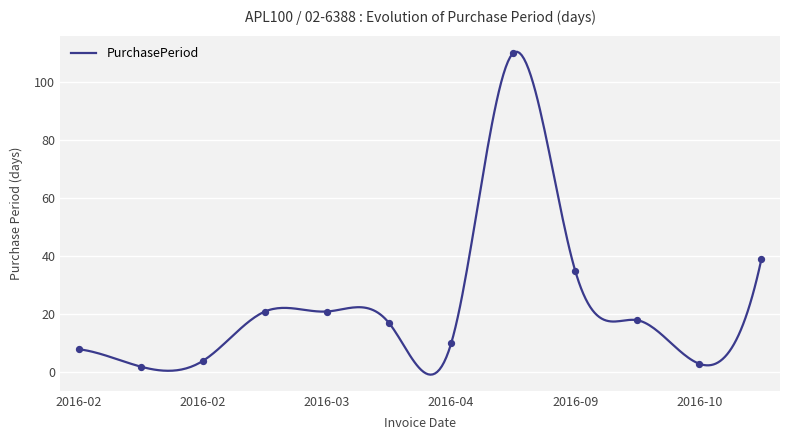

What is the change in value from 2016-02-10 to 2016-08-13?

+102